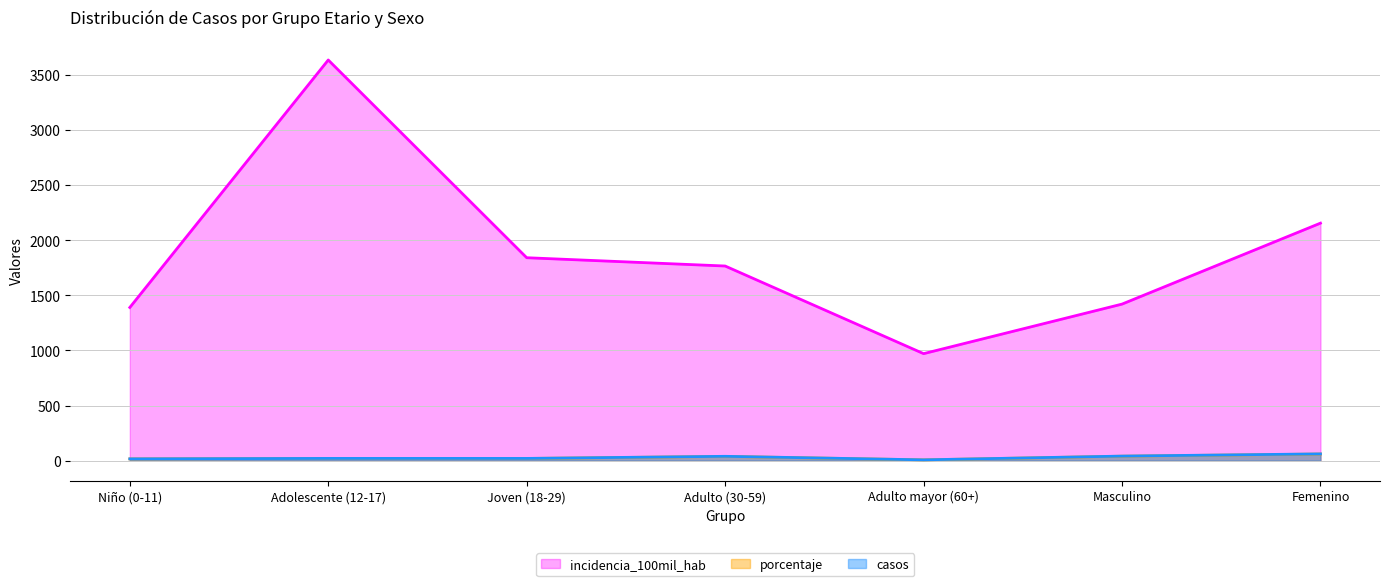

Which has a higher value, Adulto mayor (60+) or Niño (0-11)?

Niño (0-11)